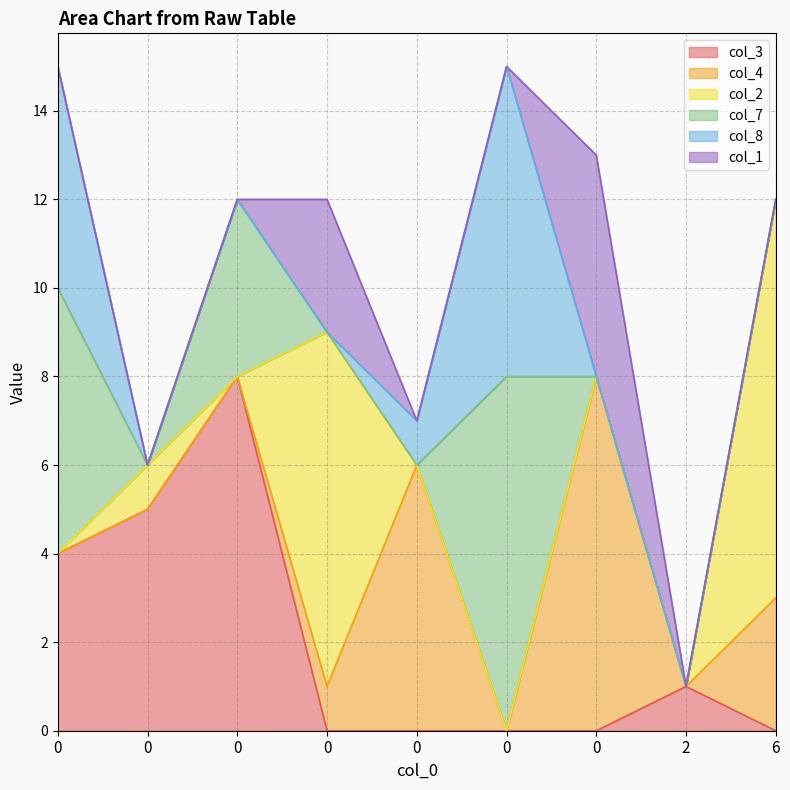

How many lines are shown in the chart?

6